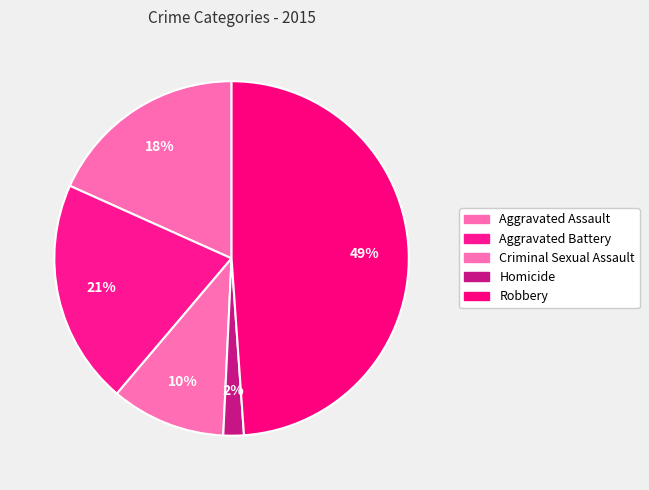

What percentage is NOT represented by Criminal Sexual Assault?

89.6%